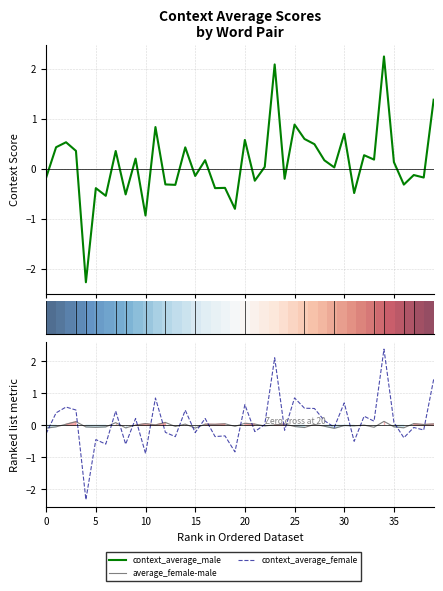

Is it true that average_female-male equals -0.0 at 5?

True